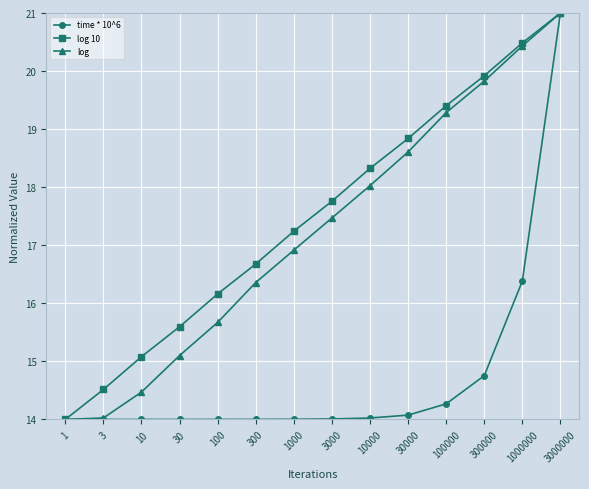

List the labels in order of log 10 value, largest first.

3000000, 1000000, 300000, 100000, 30000, 10000, 3000, 1000, 300, 100, 30, 10, 3, 1